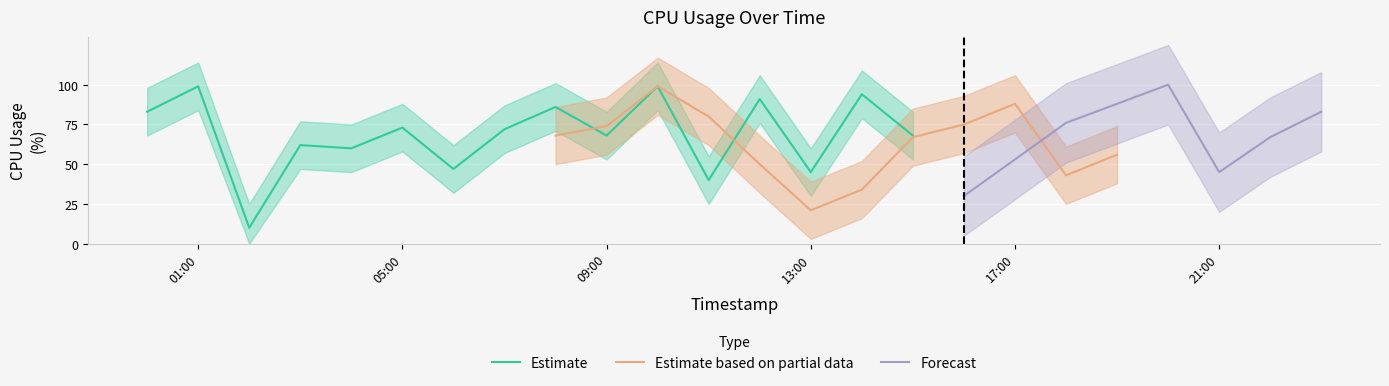

Is it true that Estimate based on partial data equals 32 at 2022-01-01 06:00:00?

False